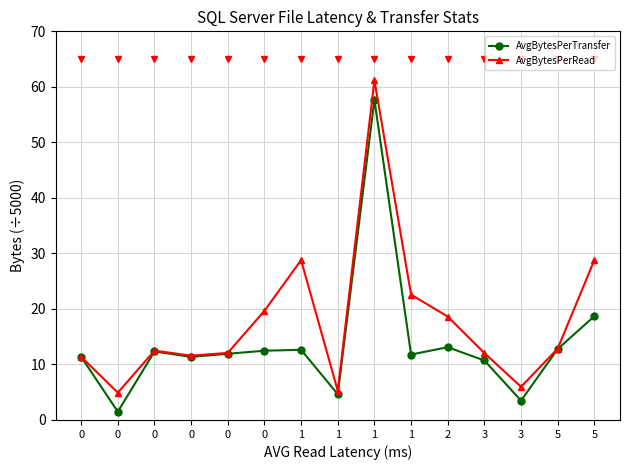

What is the difference between the AvgBytesPerTransfer values at 0 and 0?

0.6